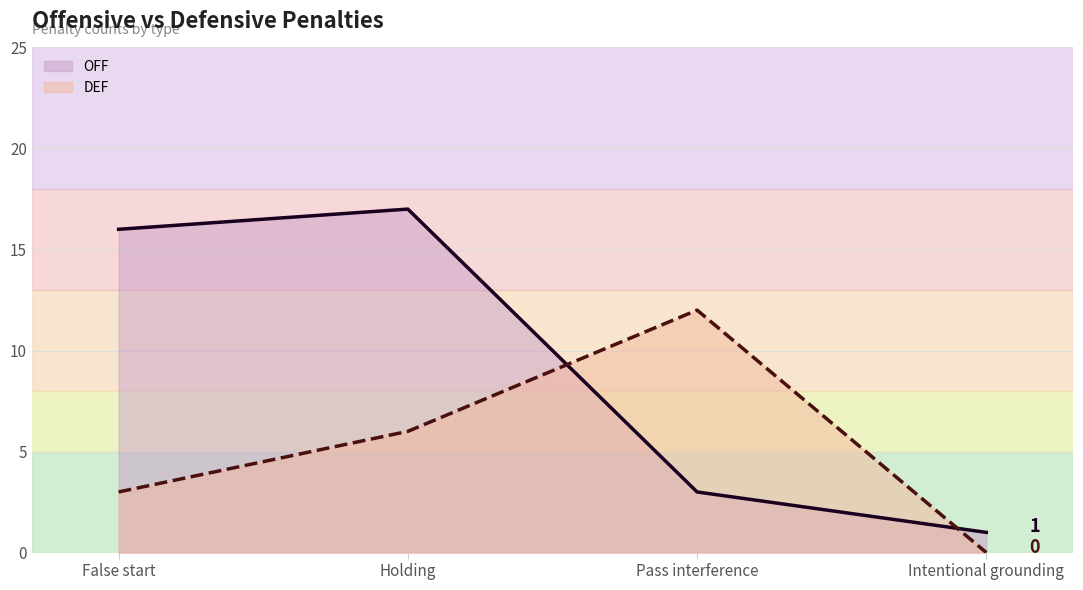

True or false: DEF has more than 0 points higher than both neighbors.

True